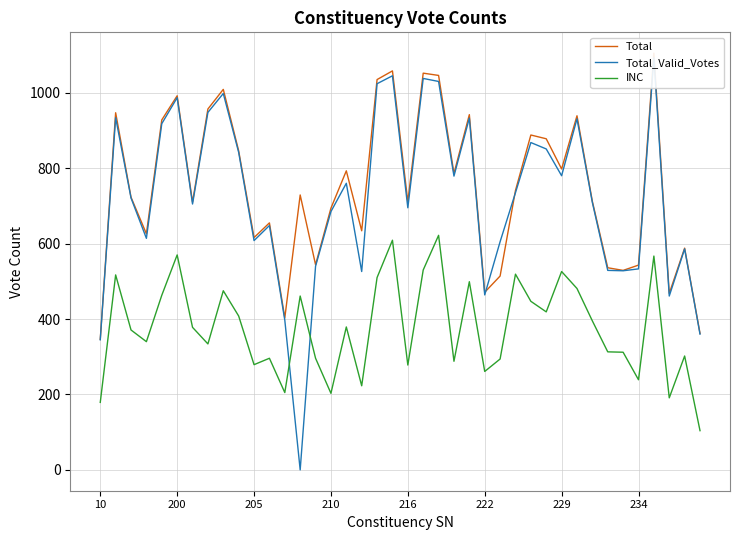

The Total series shows 761 at 26. True or false?

False